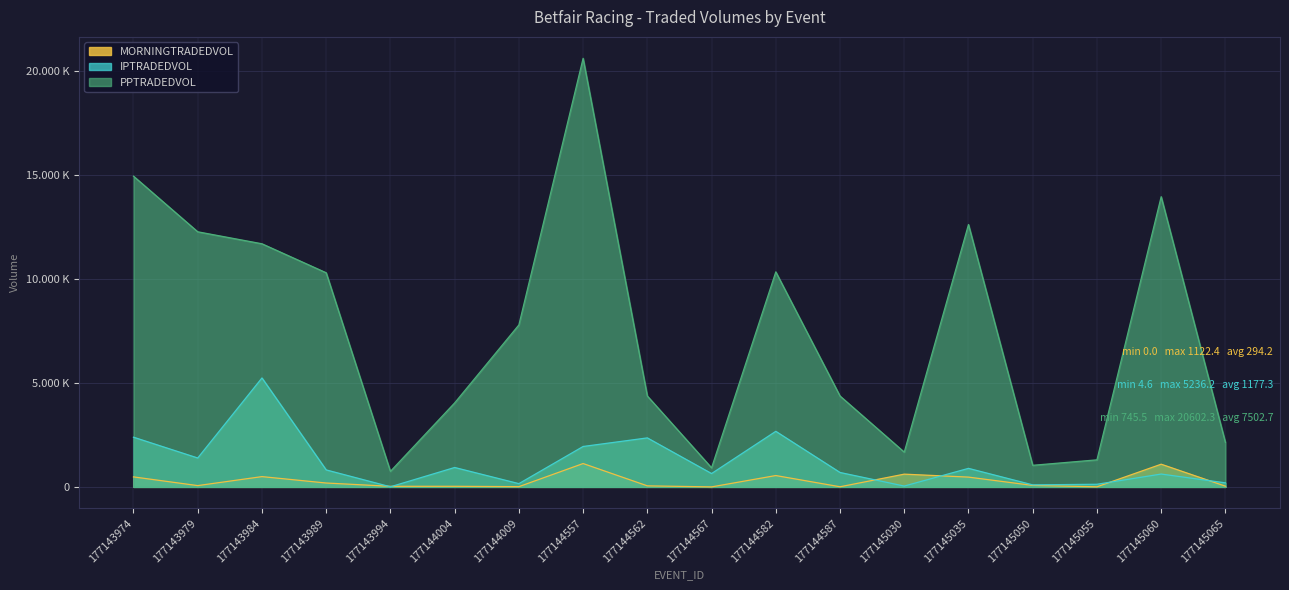

At which category is the sum across all series the highest?

177144557